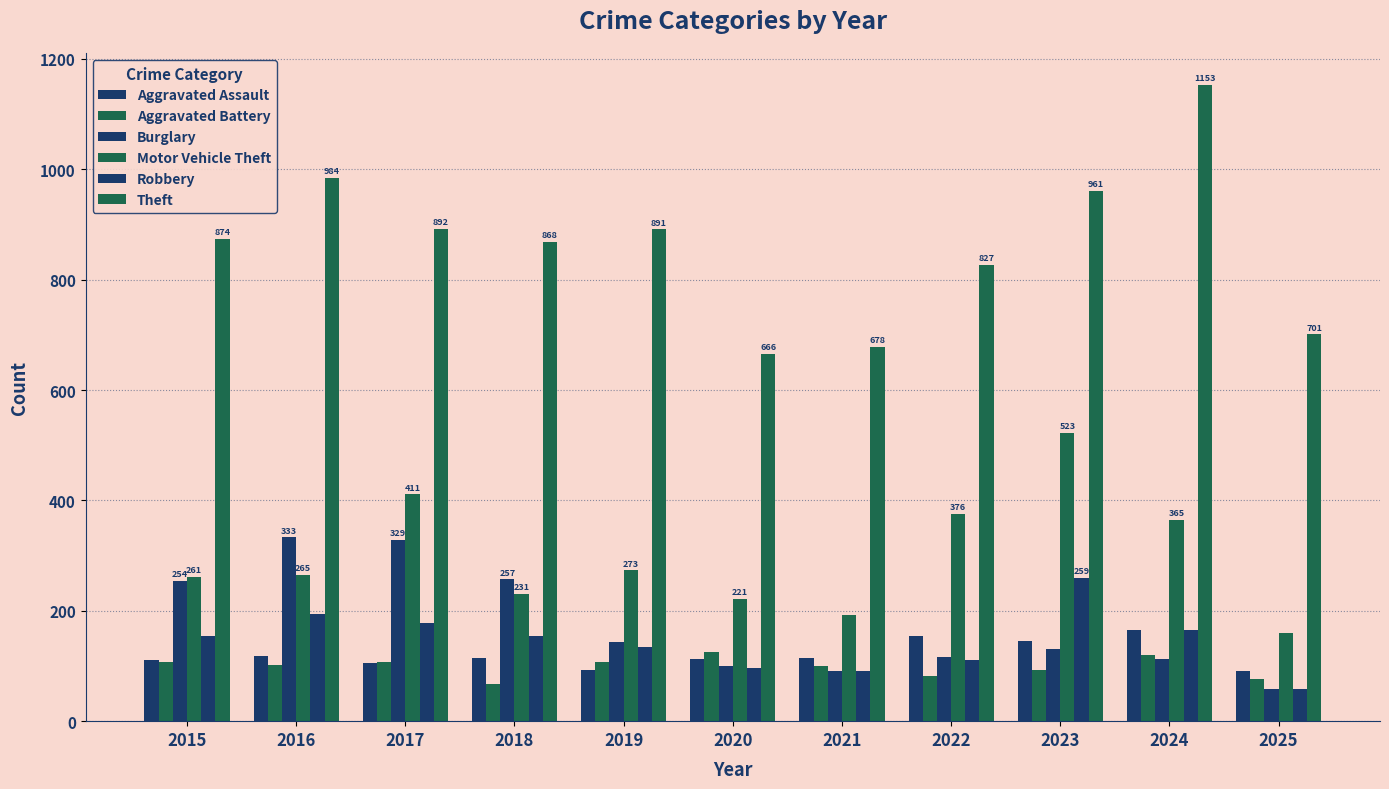

What is the smallest value displayed?

58